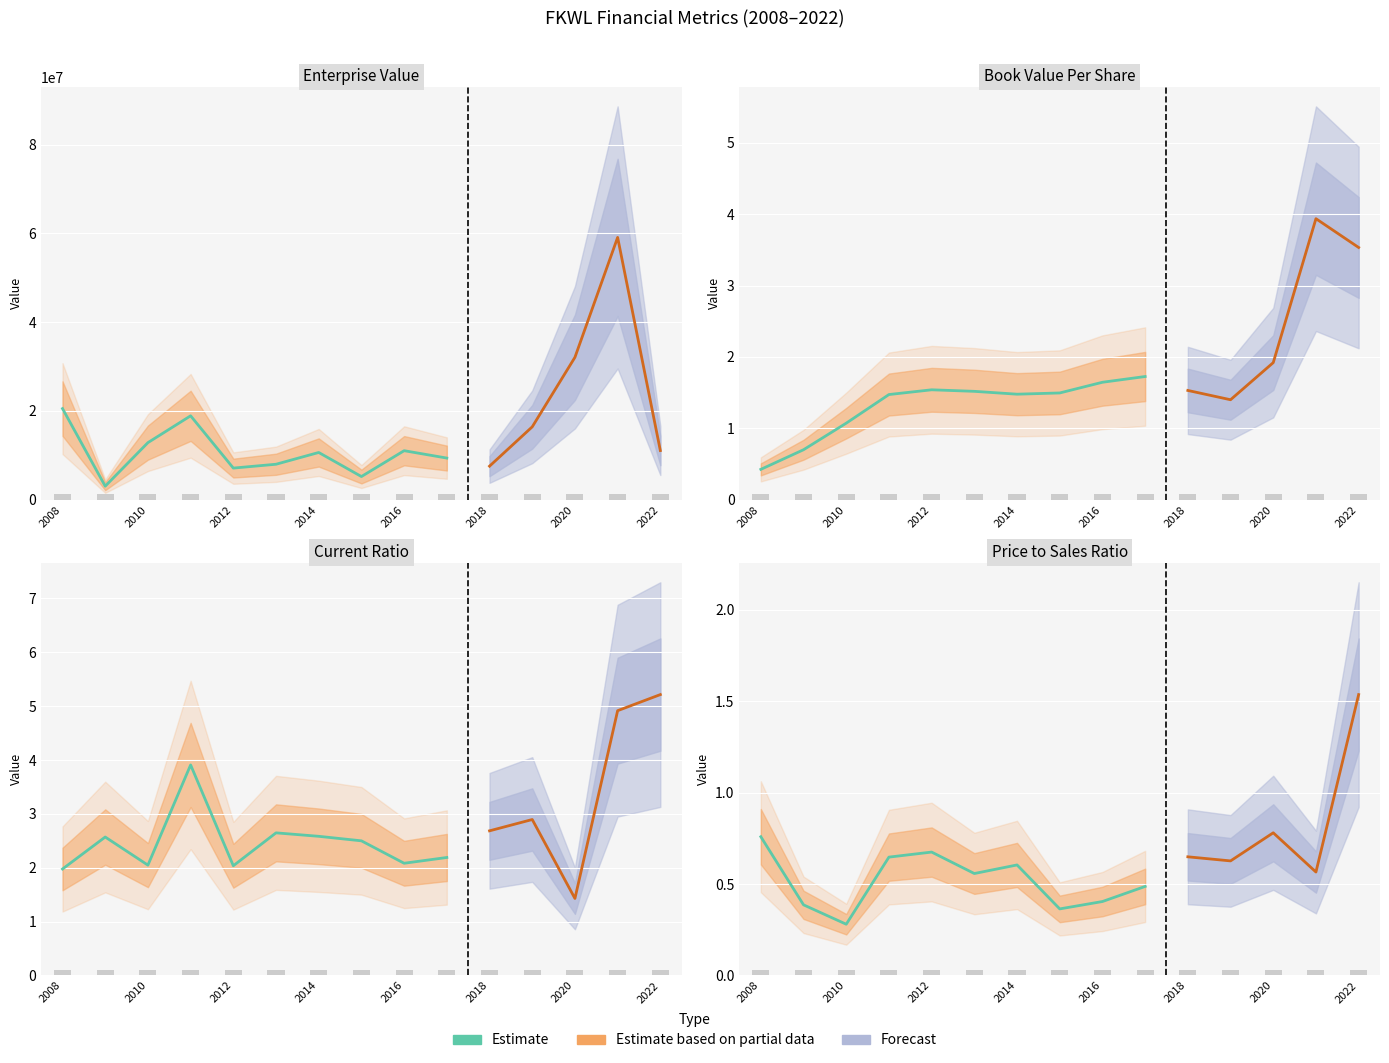

The priceToSalesRatio series shows 0.6 at 2018. True or false?

True